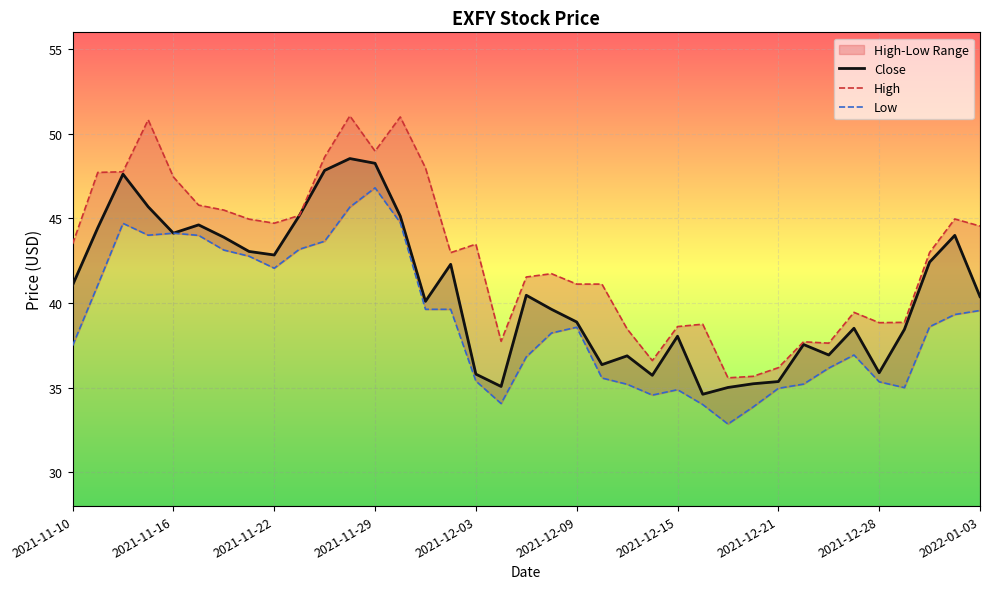

Where is the first local minimum for Close?

2021-11-16